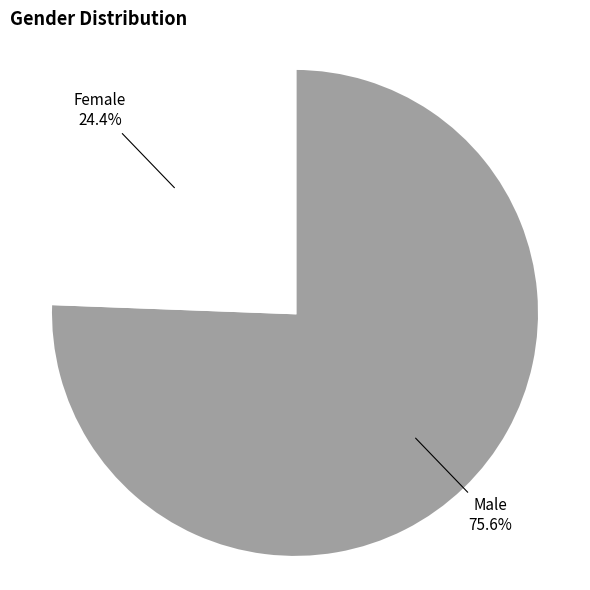

Count the number of slices in the pie.

2